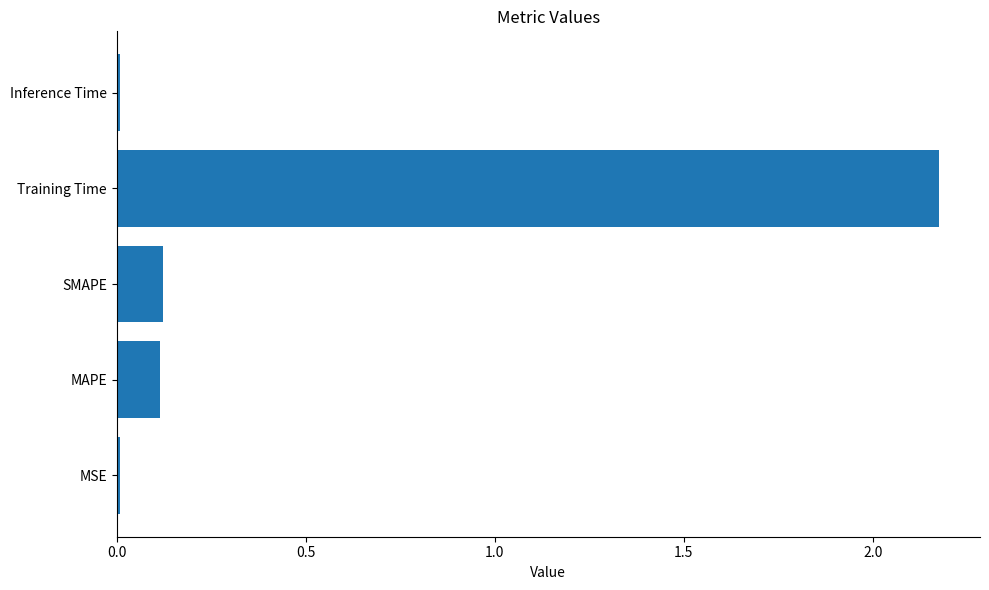

Between MAPE and Training Time, which is larger?

Training Time